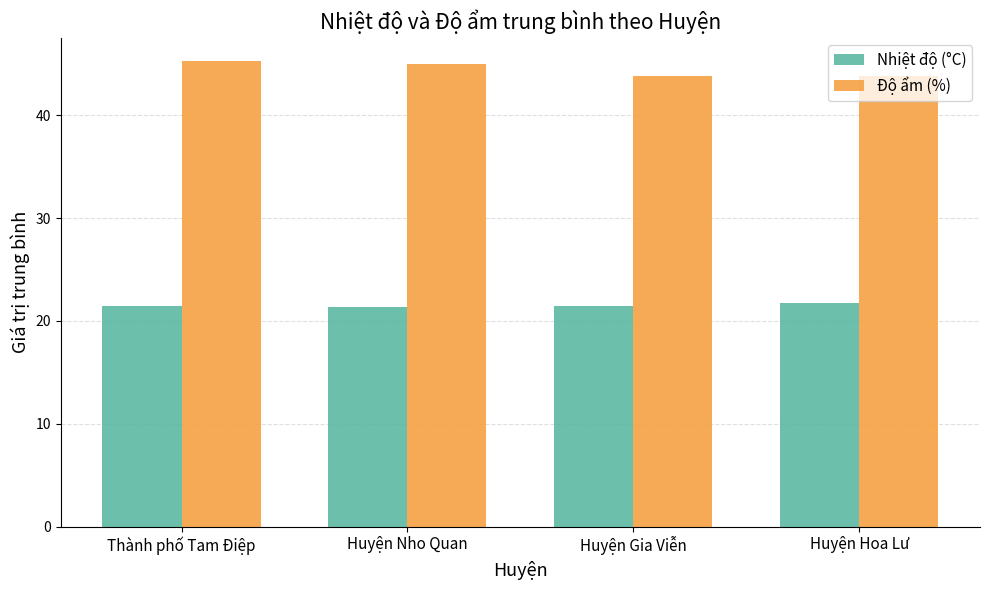

What is the minimum value for Độ ẩm (%)?

43.8